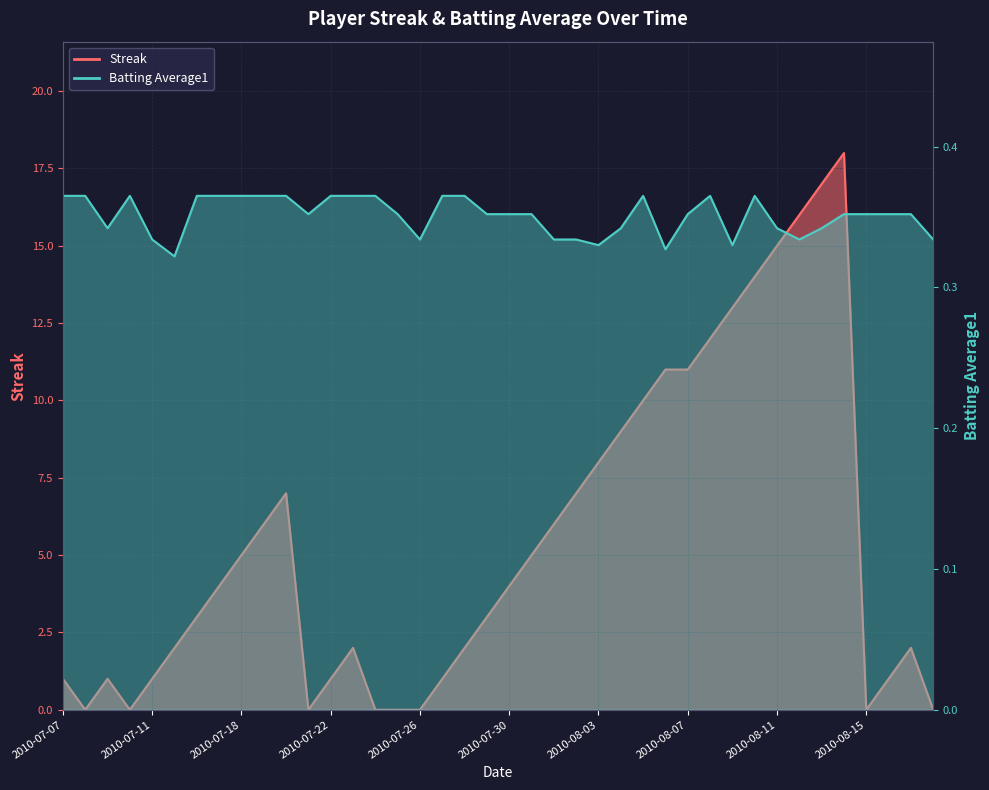

What is the total value across all series at 2010-07-25?

0.4